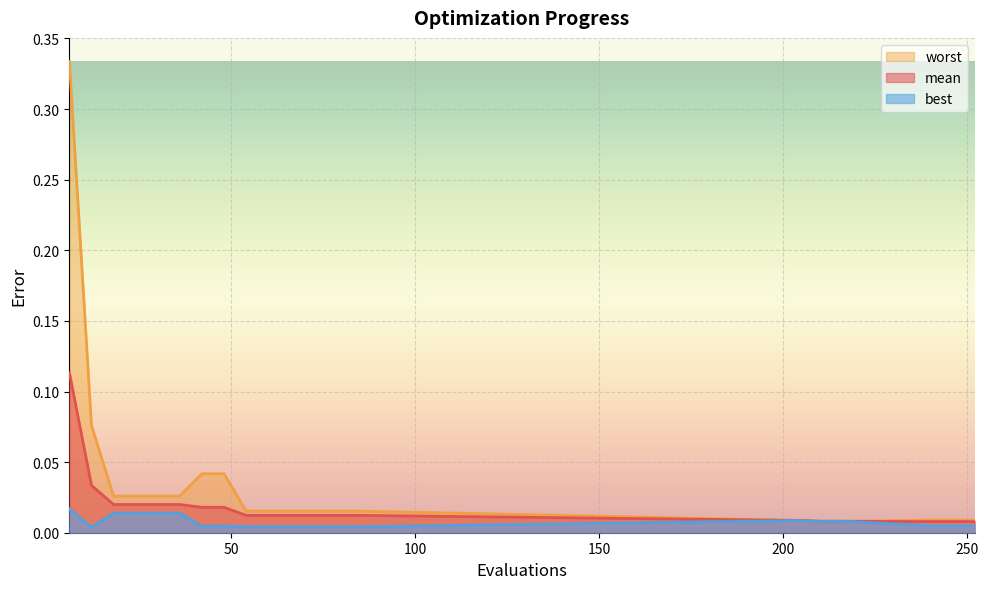

Reading left to right, transcribe all the data shown in this chart.

mean: 0.1	0.0	0.0	0.0	0.0	0.0	0.0	0.0	0.0	0.0	0.0	0.0	0.0	0.0	0.0	0.0	0.0	0.0	0.0	0.0
best: 0.0	0.0	0.0	0.0	0.0	0.0	0.0	0.0	0.0	0.0	0.0	0.0	0.0	0.0	0.0	0.0	0.0	0.0	0.0	0.0
worst: 0.3	0.1	0.0	0.0	0.0	0.0	0.0	0.0	0.0	0.0	0.0	0.0	0.0	0.0	0.0	0.0	0.0	0.0	0.0	0.0